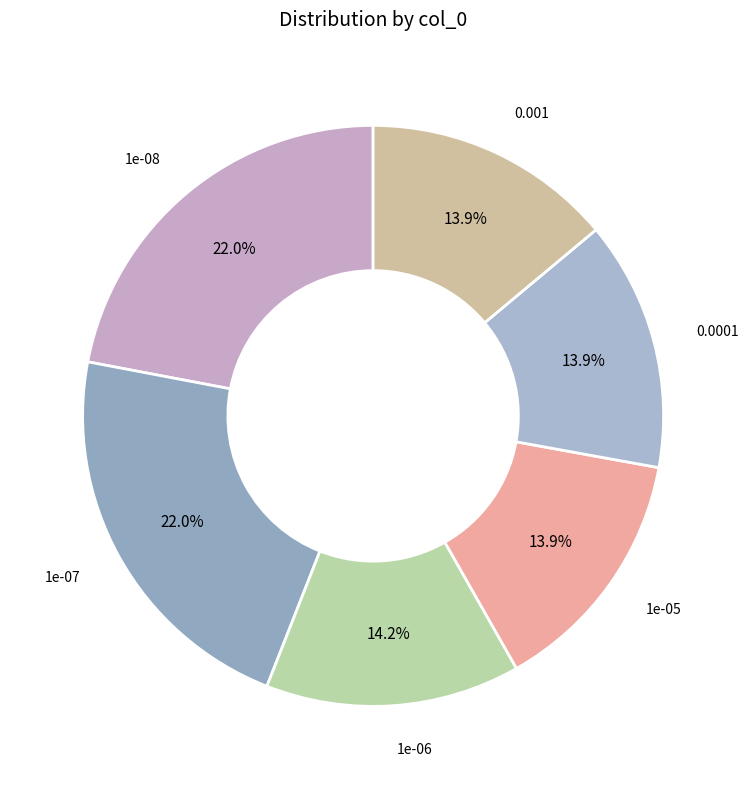

Which slice is the smallest?

1e-05